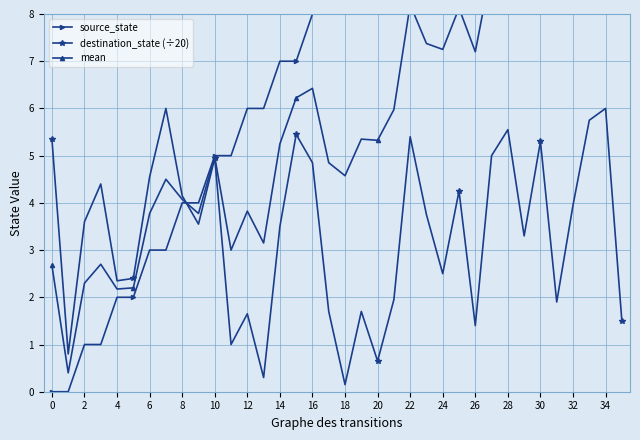

At how many categories does at least one series exceed 2?

35